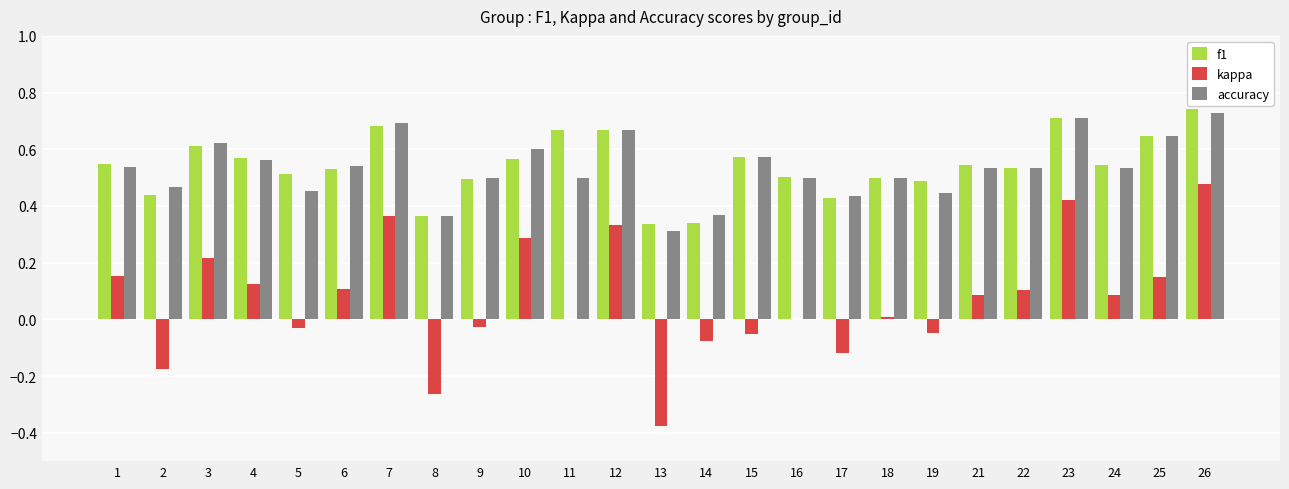

What is the sum of all f1 values?

13.5